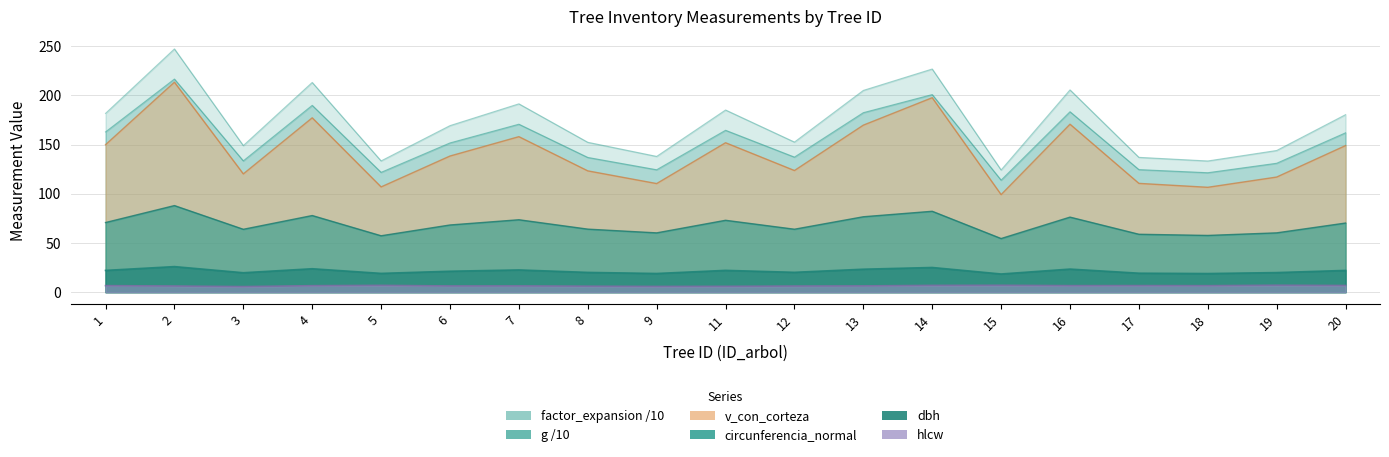

Where is the first local maximum for circunferencia_normal?

2